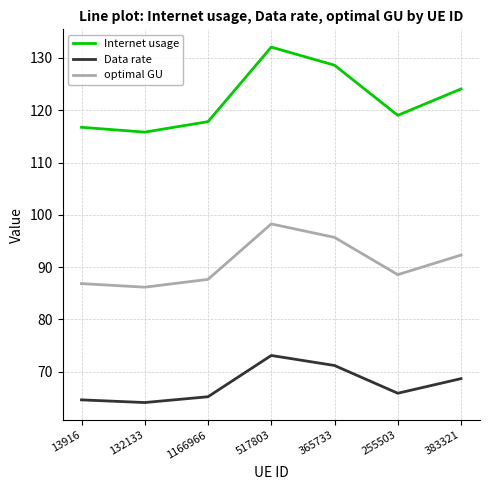

Reading left to right, extract all data points from this chart.

Internet usage: 13916=116.7	132133=115.8	1166966=117.8	517803=132.1	365733=128.6	255503=119.0	383321=124.1
Data rate: 13916=64.6	132133=64.1	1166966=65.2	517803=73.1	365733=71.2	255503=65.9	383321=68.7
optimal GU: 13916=86.9	132133=86.2	1166966=87.7	517803=98.3	365733=95.7	255503=88.6	383321=92.3